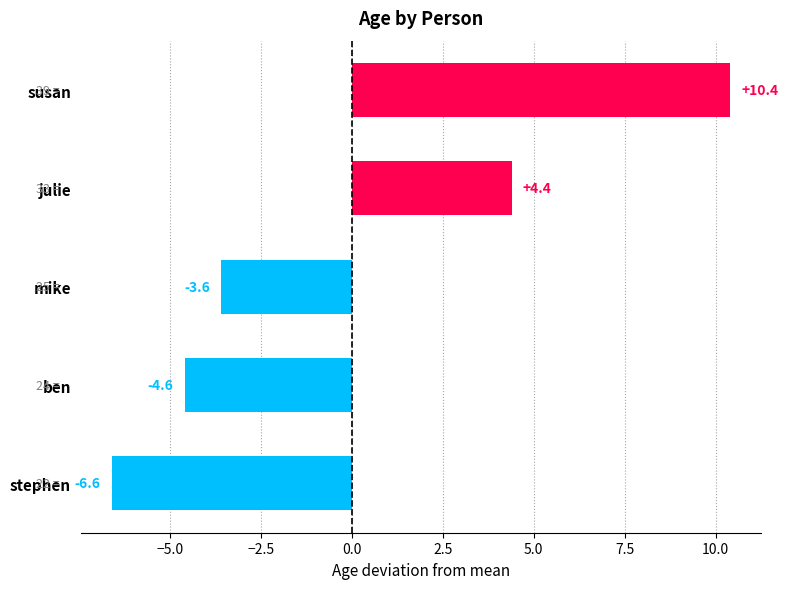

Reading bottom to top, what are all the values shown in this chart?

-6.6	-4.6	-3.6	4.4	10.4